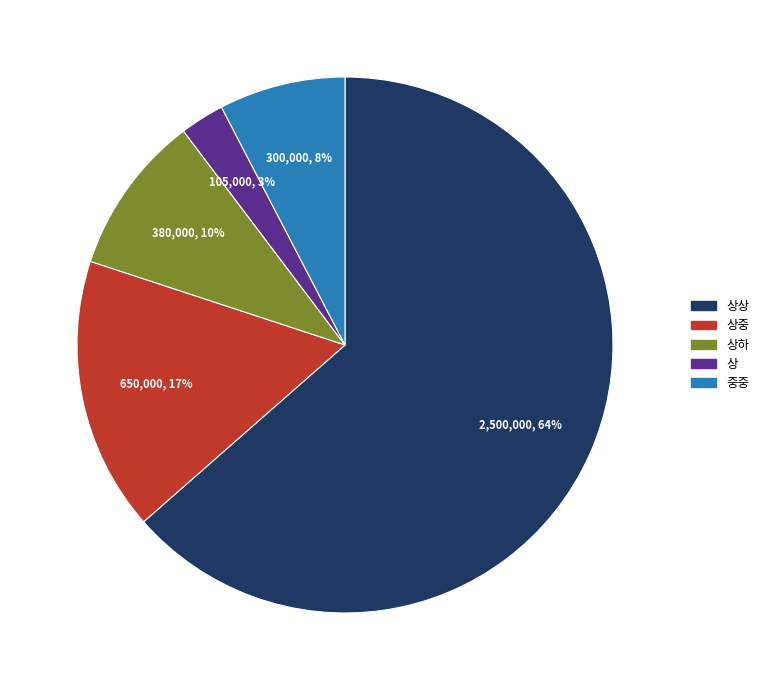

True or false: 상 accounts for 3% of the total.

True